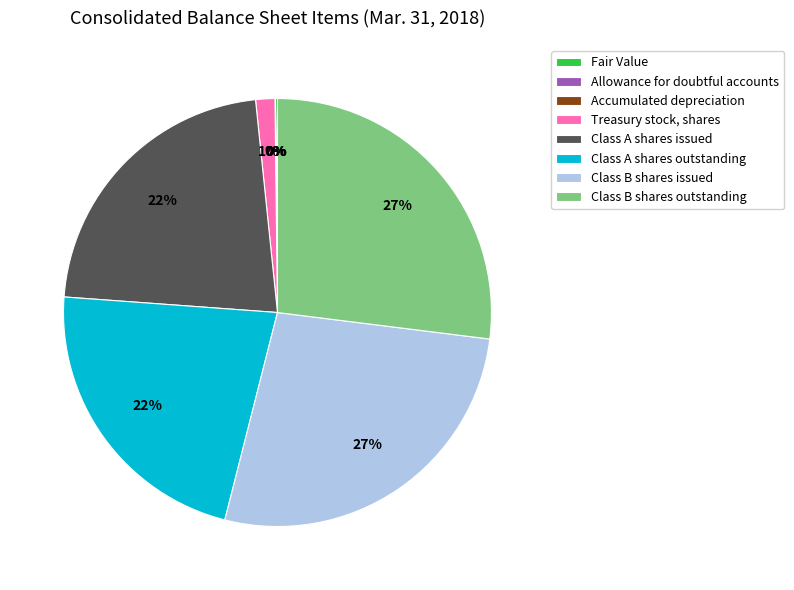

Does Class A shares issued account for over 50% of the chart?

No